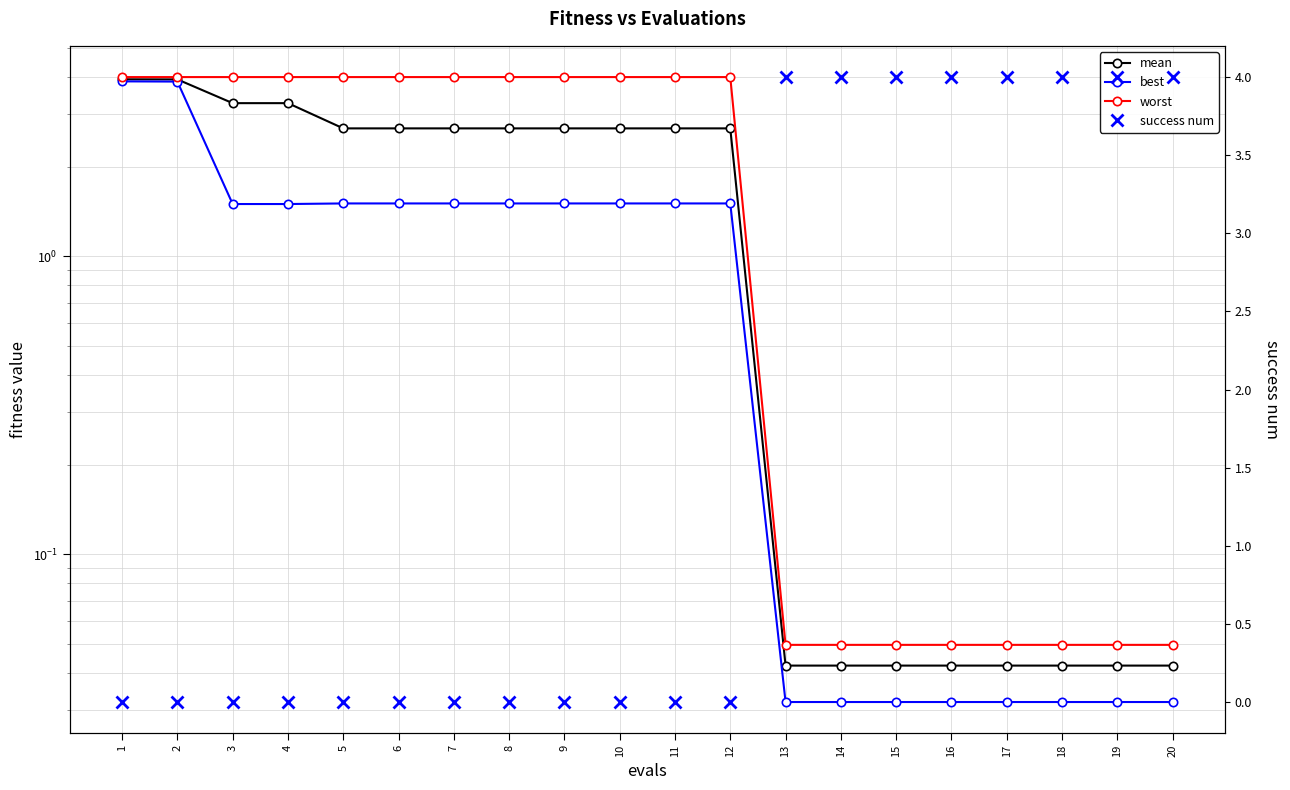

How many lines are shown in the chart?

4